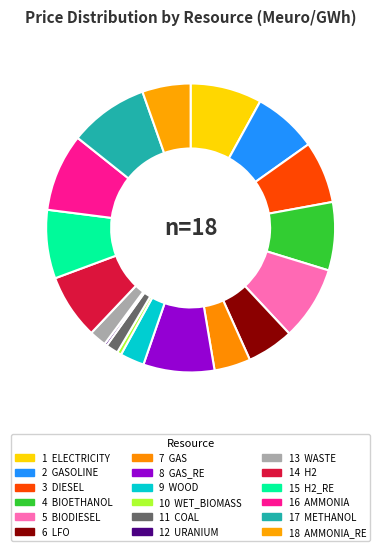

How many segments does this pie chart have?

18